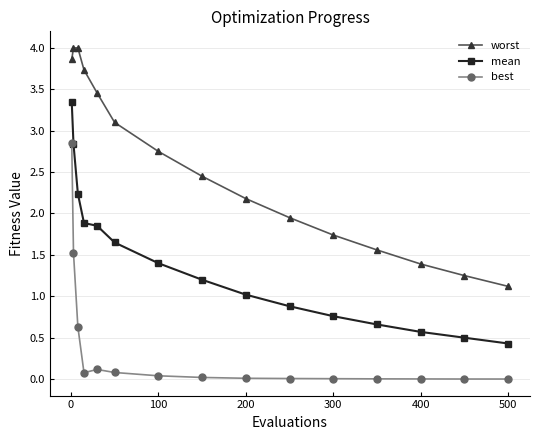

What are all the series names shown in the legend?

worst, mean, best